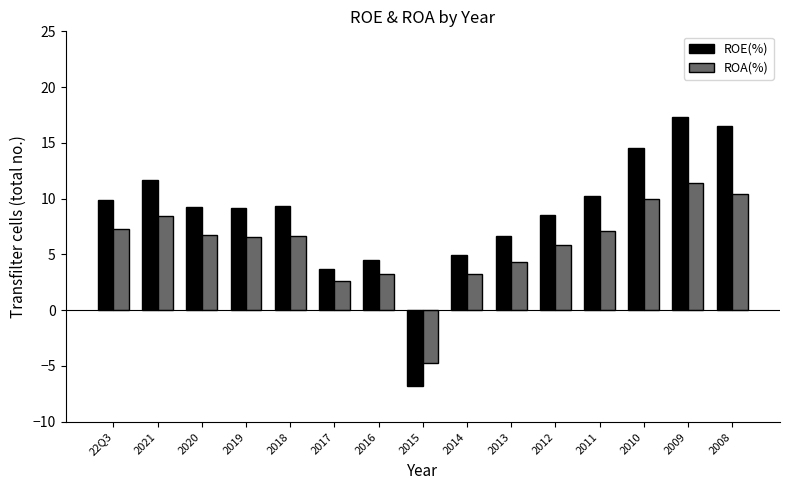

At how many categories does at least one series exceed 8?

10